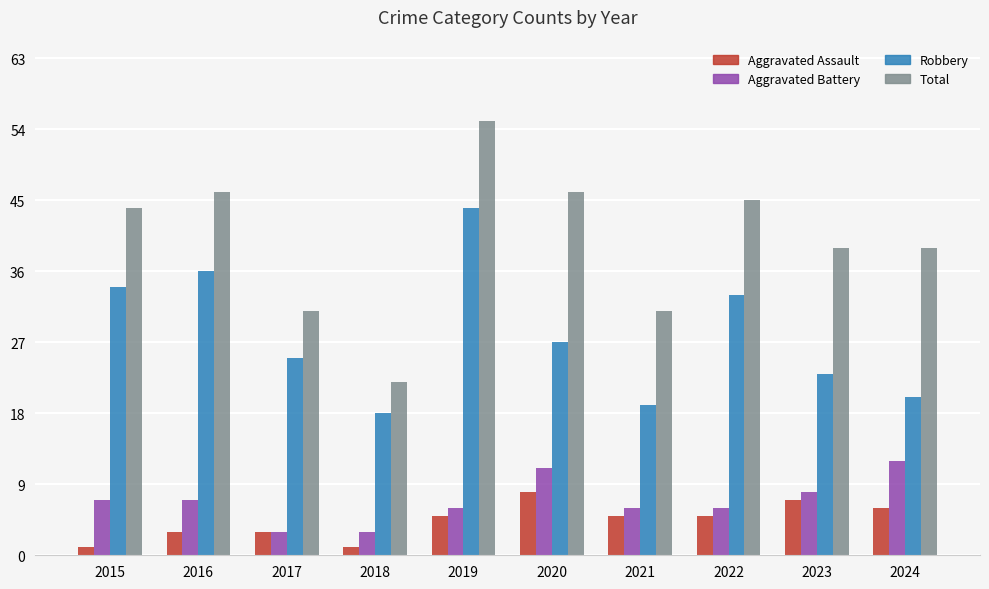

What is the difference between the highest and lowest values at 2022?

40